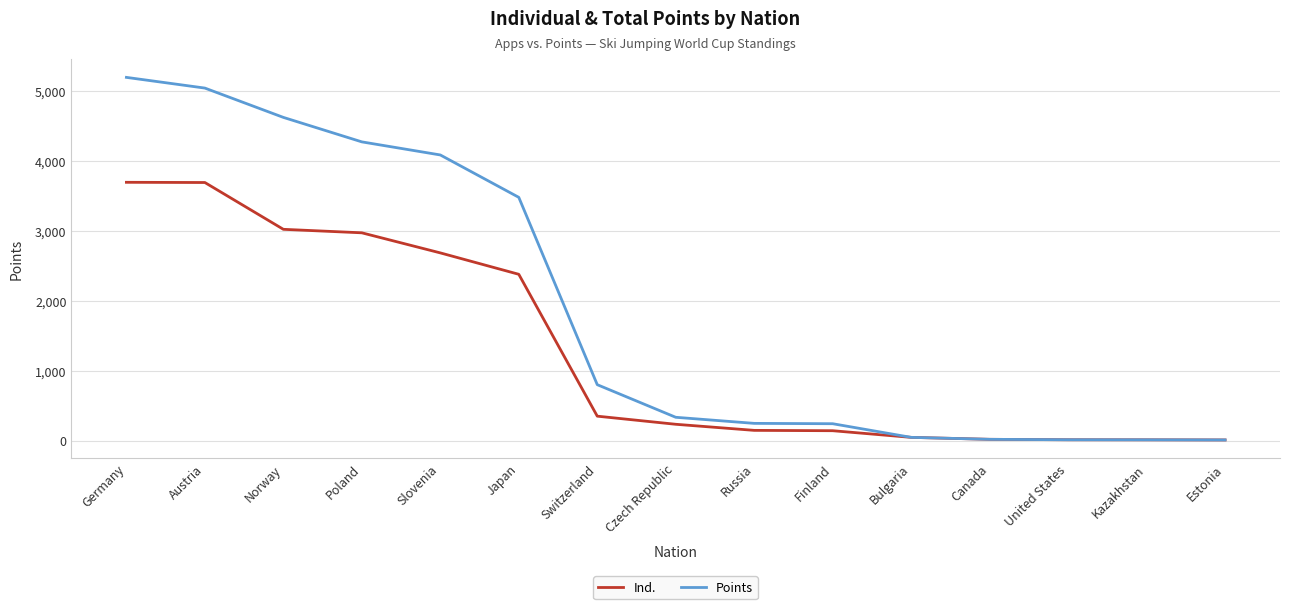

At how many categories does at least one series exceed 2208?

6